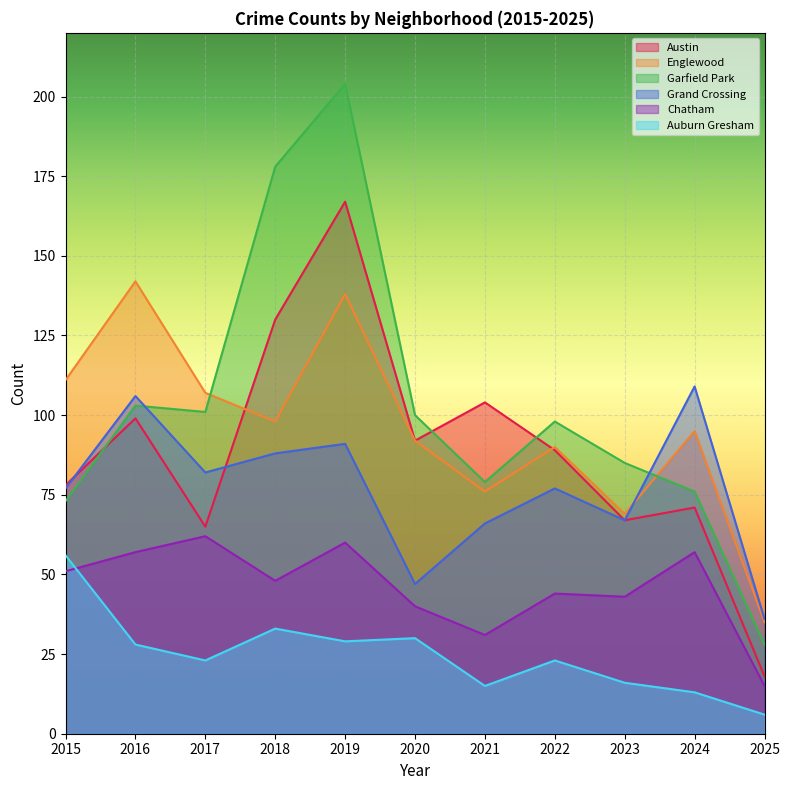

The Chatham series shows 77 at 2022. True or false?

False